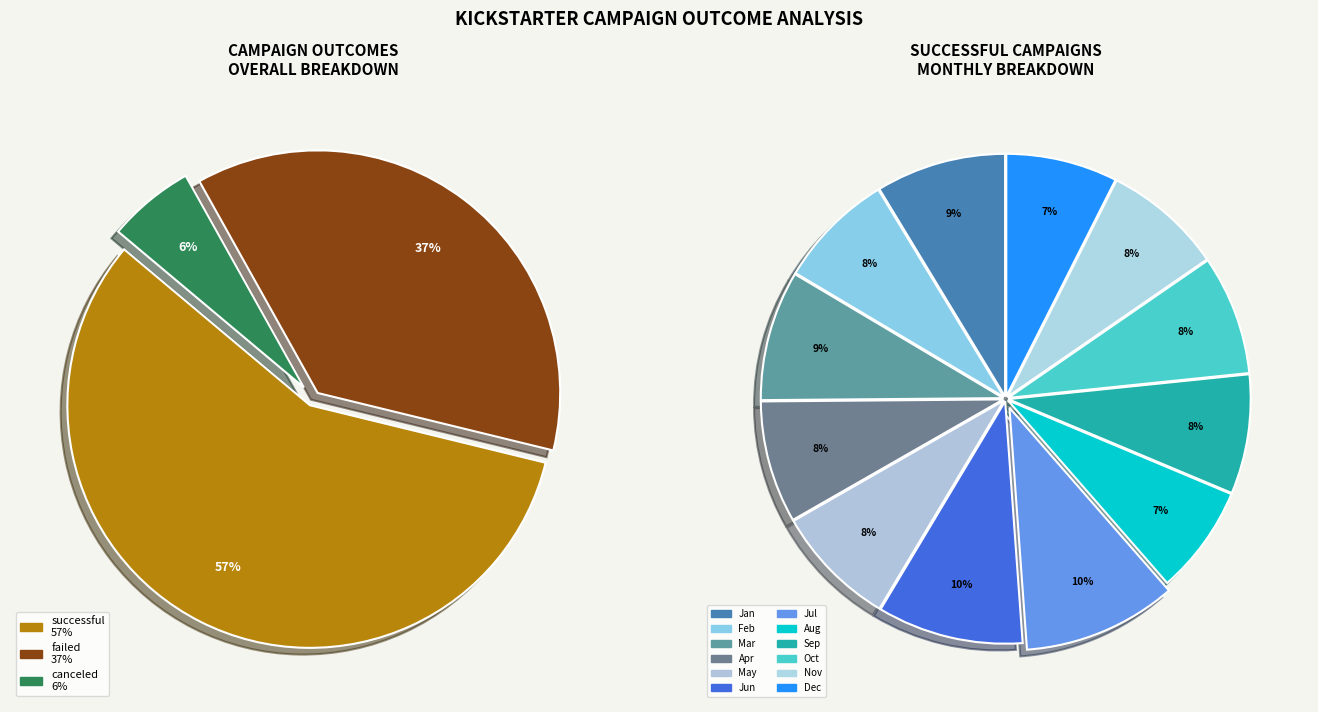

How many segments does this pie chart have?

12